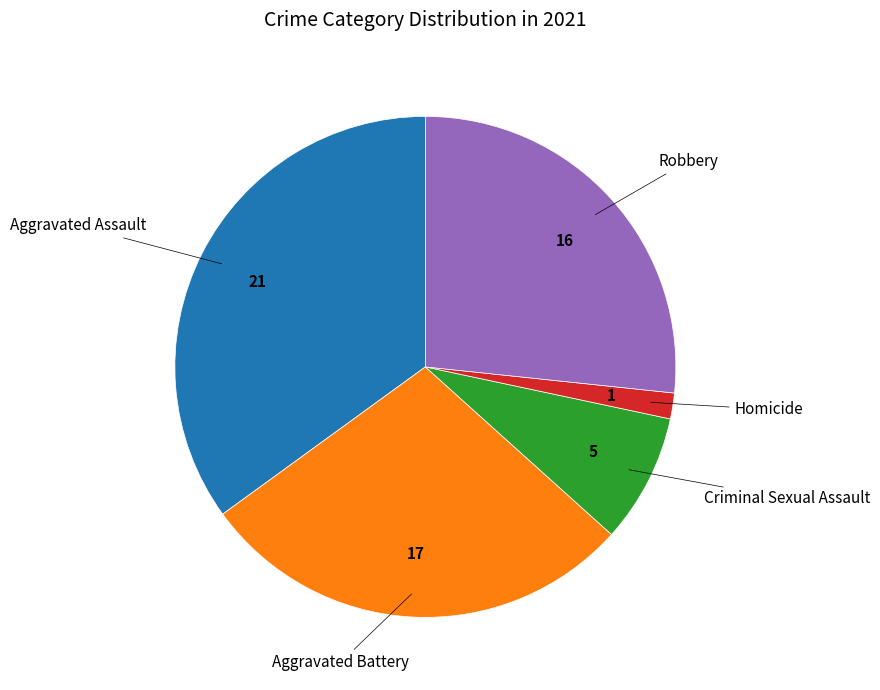

Does any single category account for the majority?

No